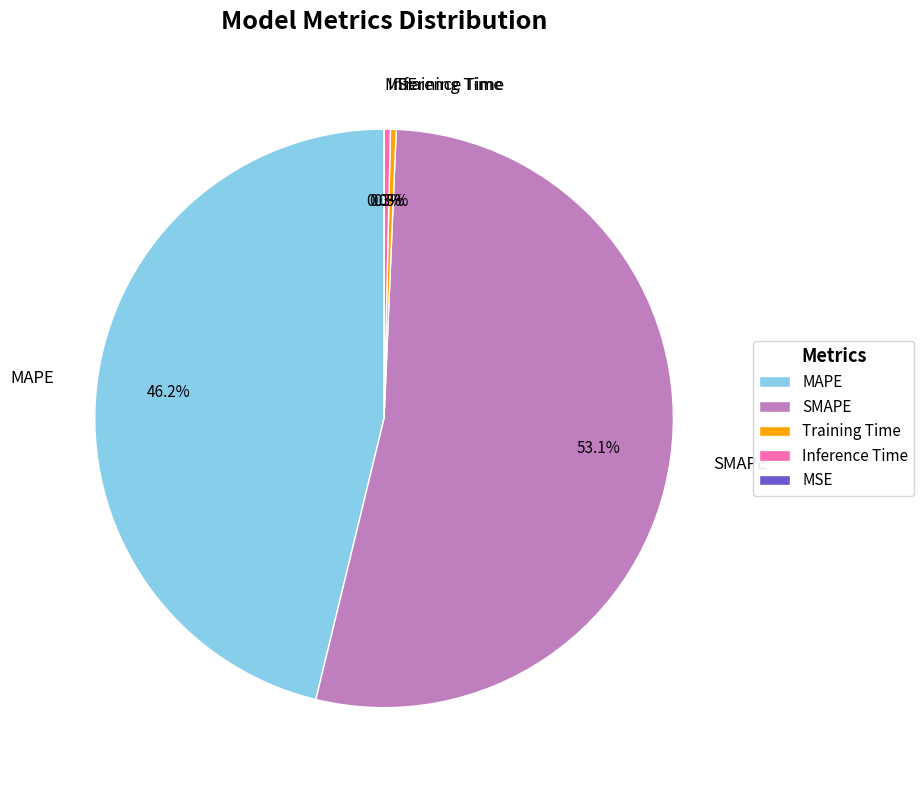

What is the ratio of the value at MAPE to the value at SMAPE?

0.9